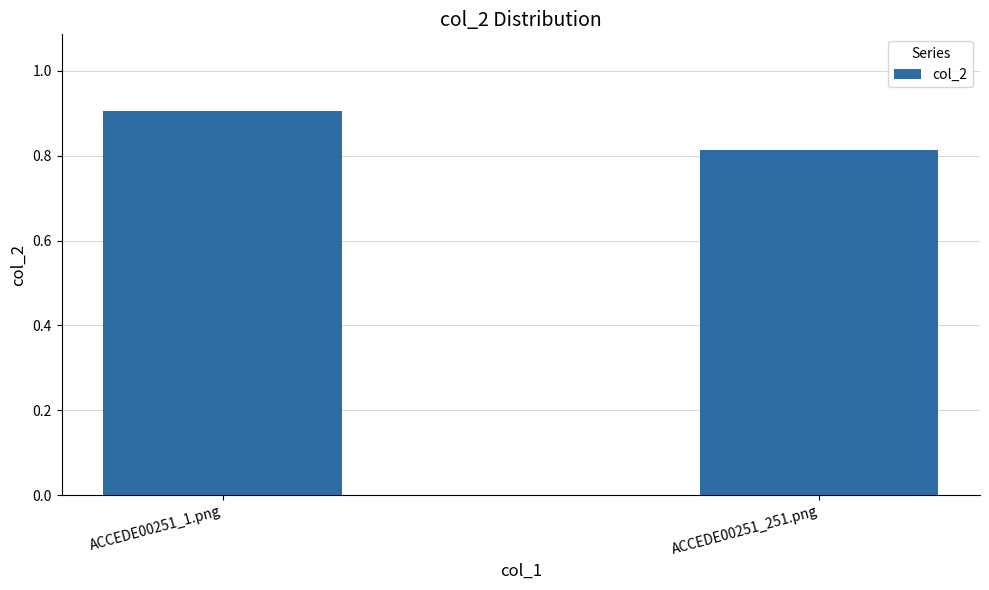

List the labels in order of value, smallest first.

ACCEDE00251_251.png, ACCEDE00251_1.png